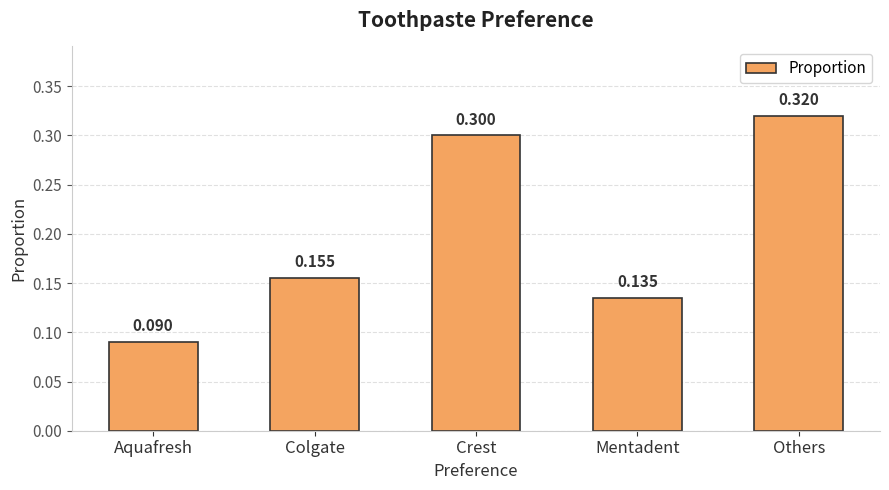

What is the label of the 5th bar from the left?

Others